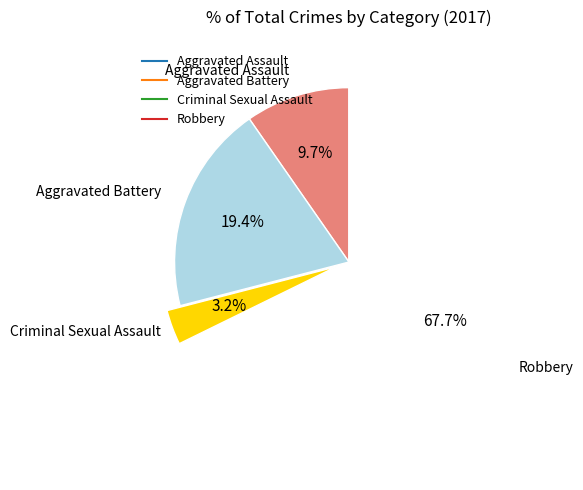

What percentage do Criminal Sexual Assault and Aggravated Assault together represent?

12.9%